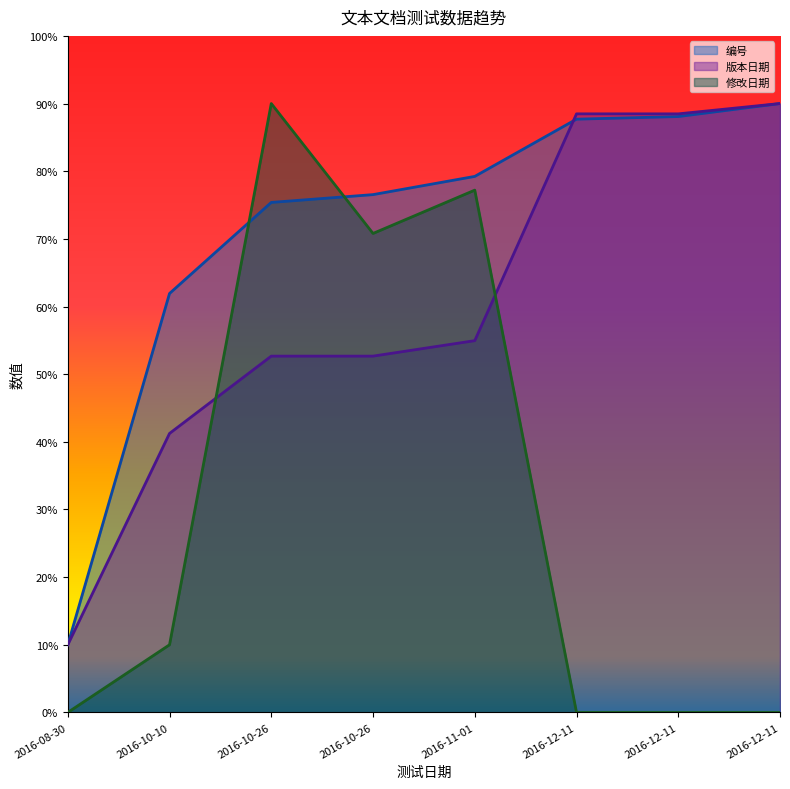

What is the difference between the 版本日期 values at 2016-10-10 and 2016-08-30?

31.2